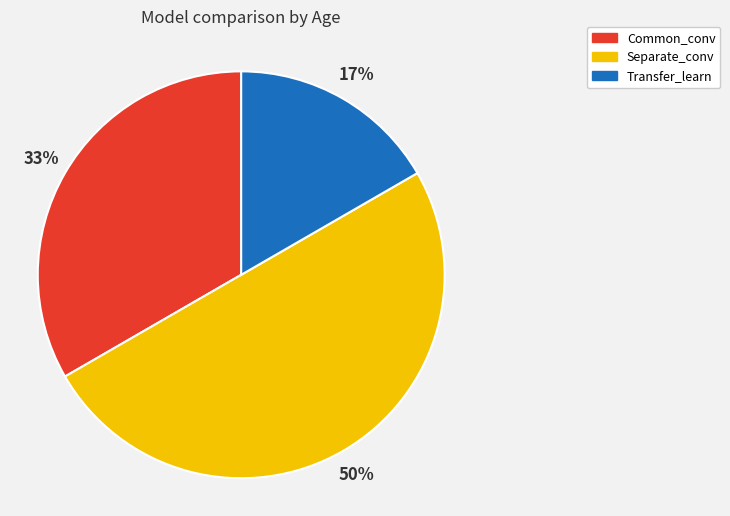

Does Transfer_learn represent more than half of the total?

No